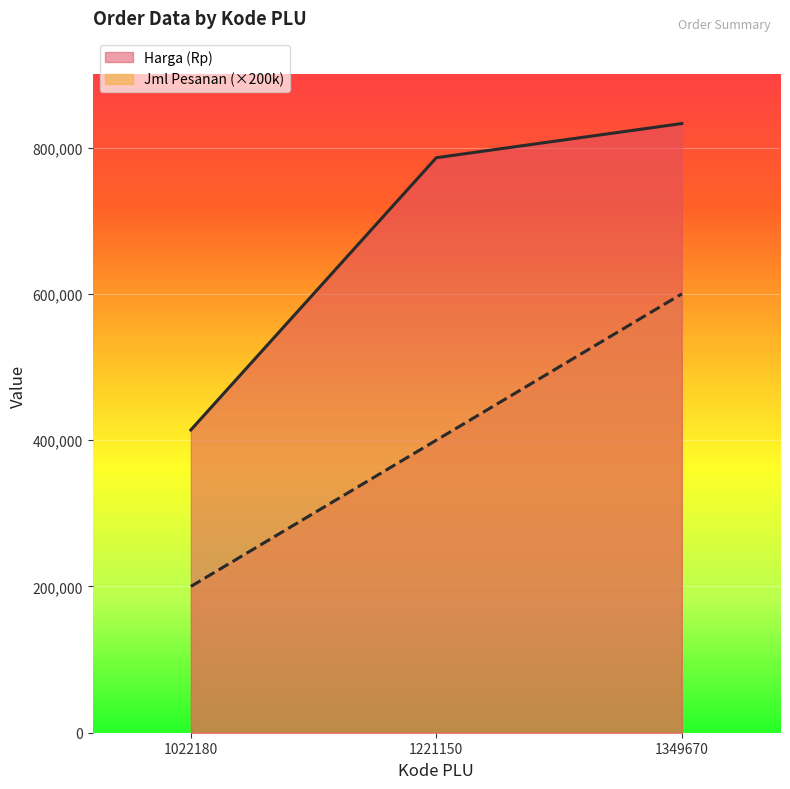

At which label does Harga (Rp) first exceed 786200?

1349670